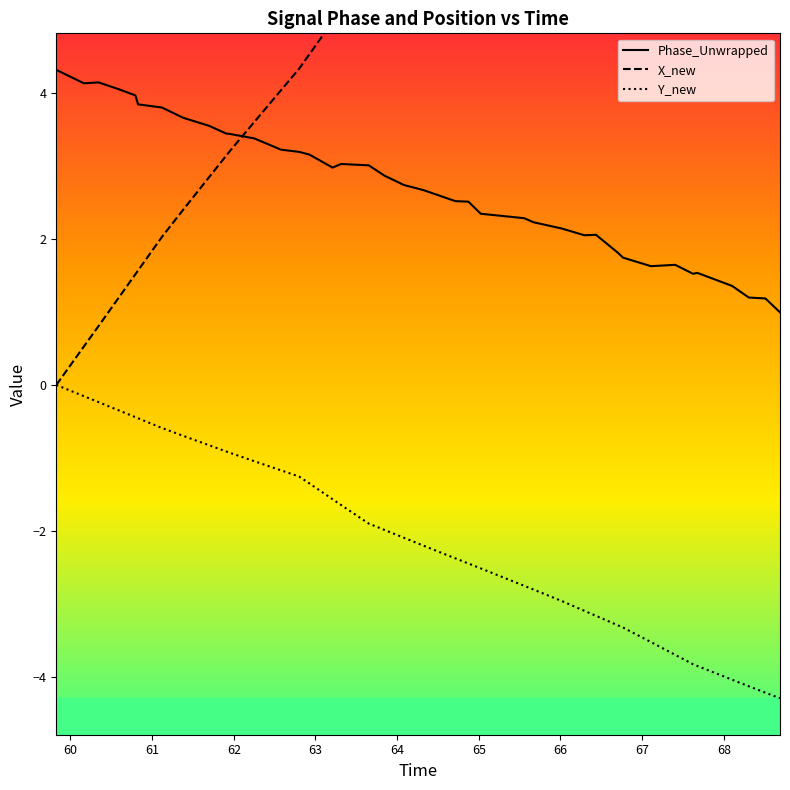

True or false: Y_new and Phase_Unwrapped cross at least once.

False